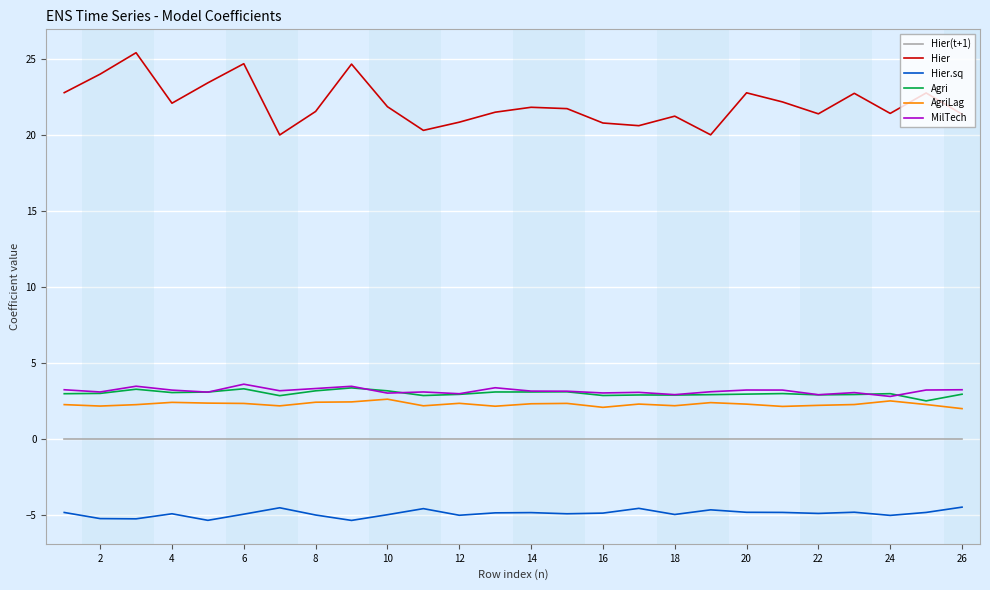

What is the minimum value for Hier.sq?

-5.3